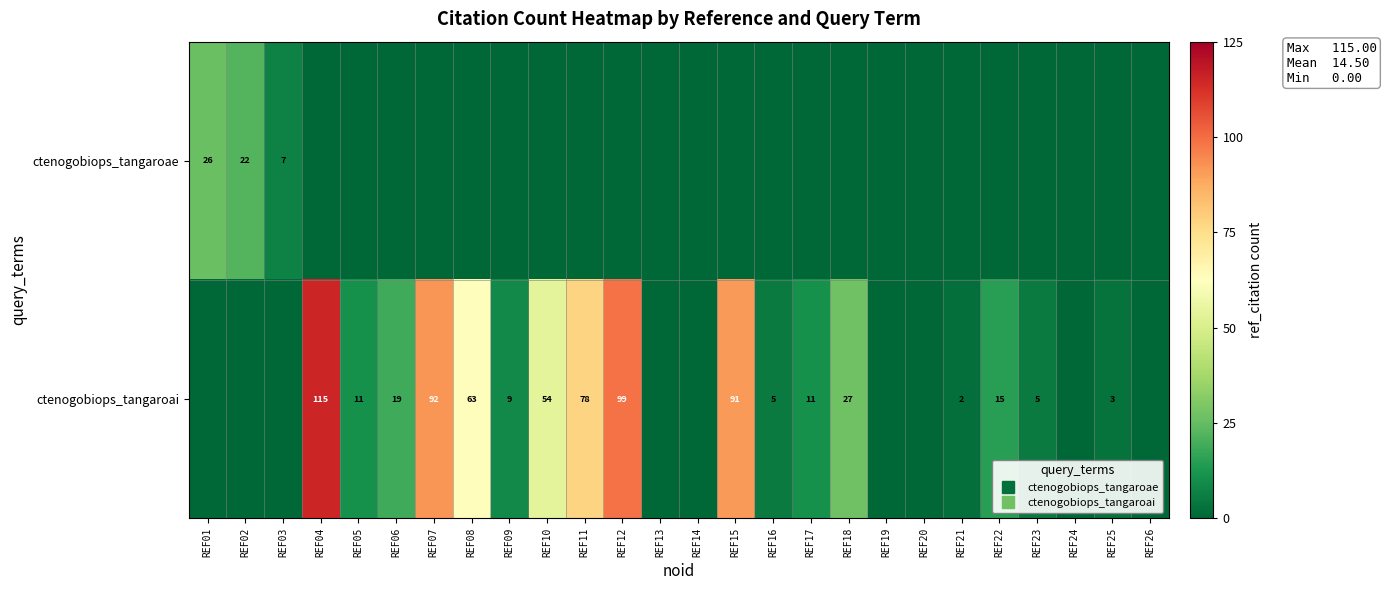

List the series in order of their overall mean, lowest first.

ctenogobiops_tangaroae, ctenogobiops_tangaroai